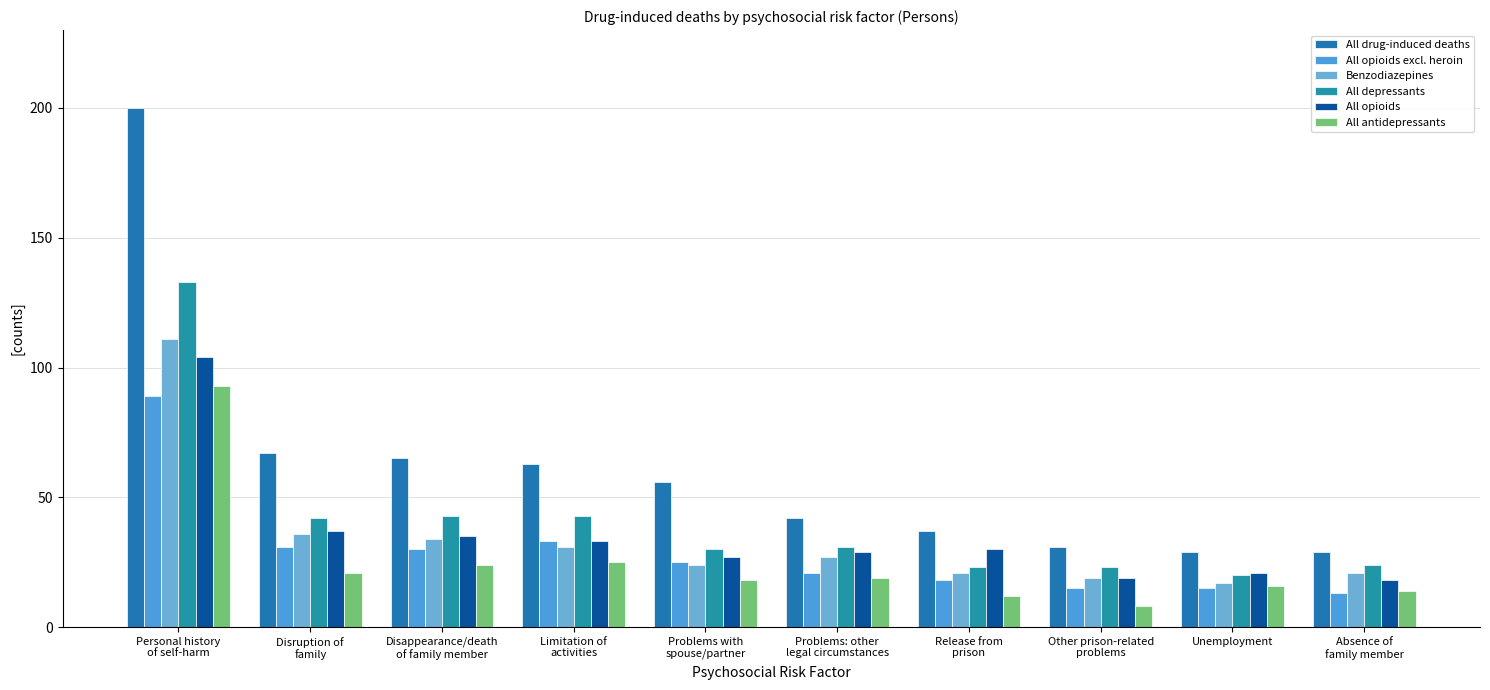

Which series has the largest total across all categories?

All drug-induced deaths